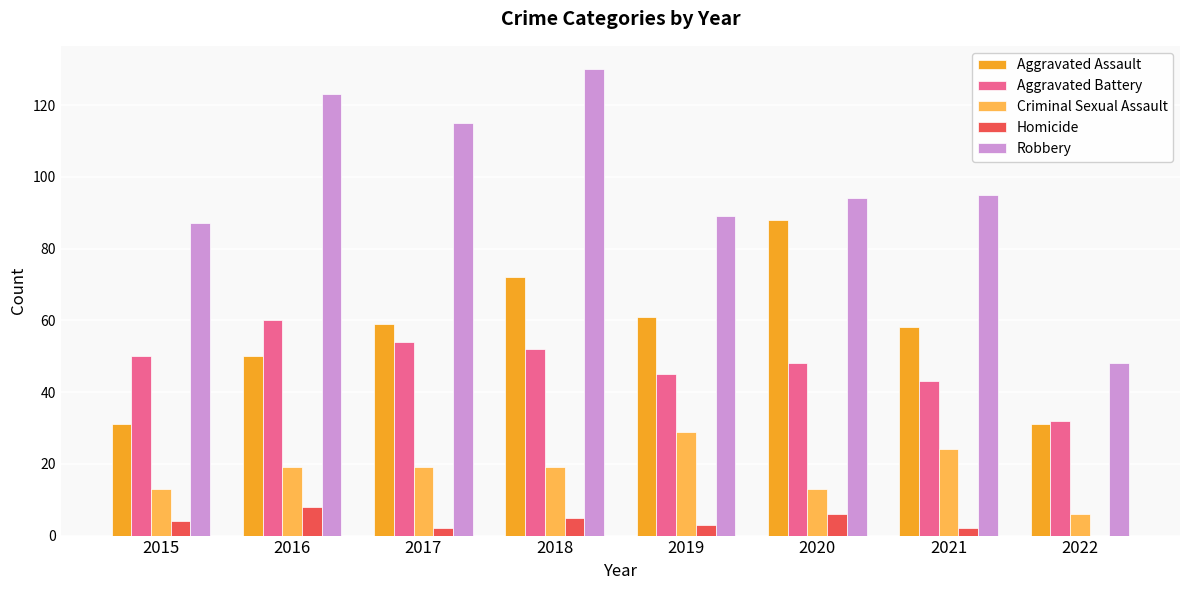

What is the difference between the Robbery values at 2021 and 2020?

1